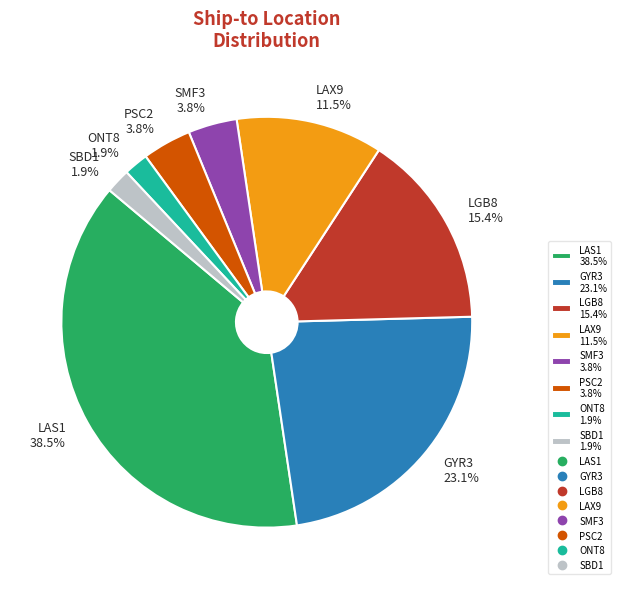

Do LGB8 15.4% and PSC2 3.8% together represent more than half of the pie?

No